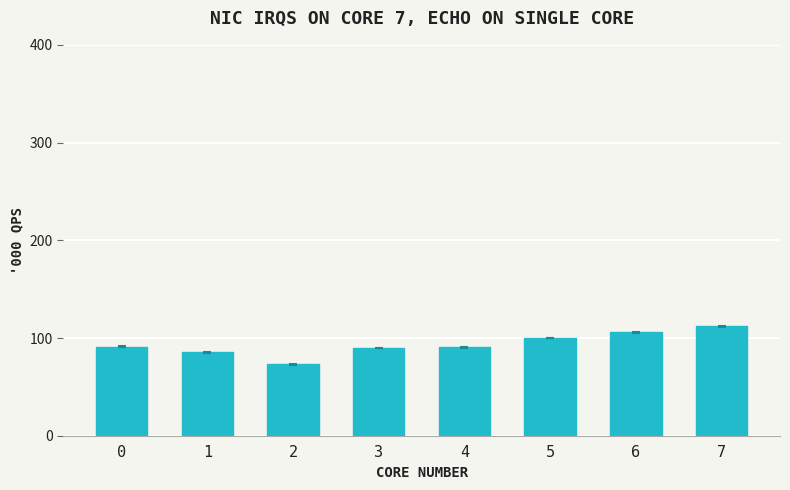

What is the value of the 1st bar from the left?

91.2